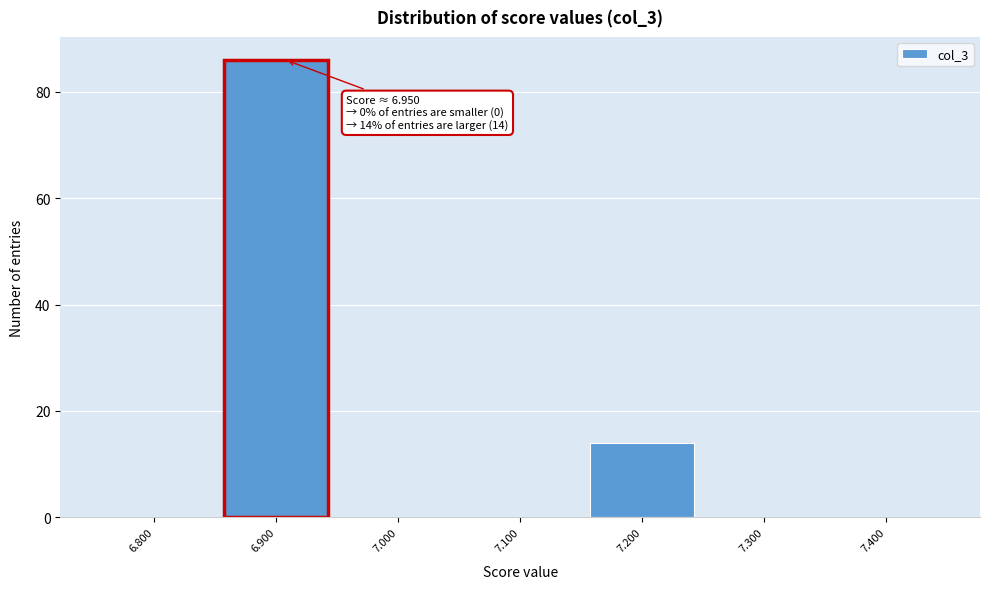

Reading left to right, extract all data points from this chart.

6.800=0	6.900=86	7.000=0	7.100=0	7.200=14	7.300=0	7.400=0